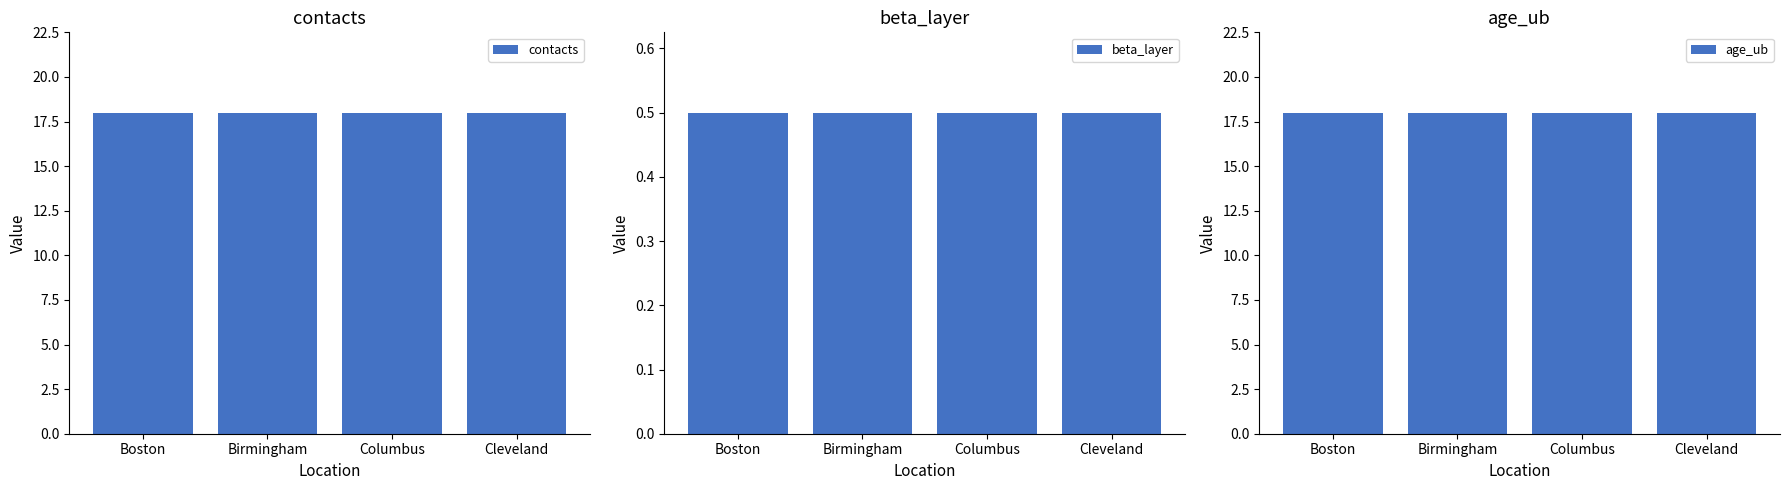

At which label does contacts reach its minimum?

Boston